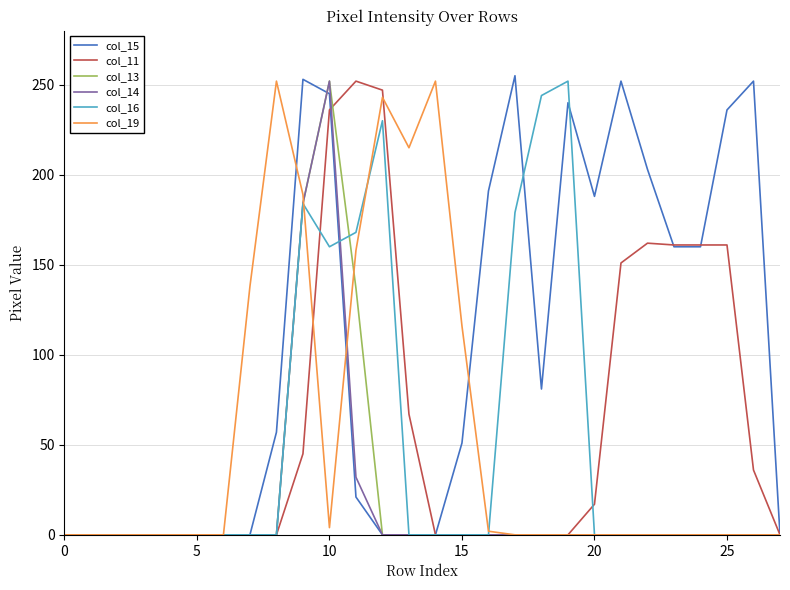

Which series has the largest range (max minus min)?

col_15